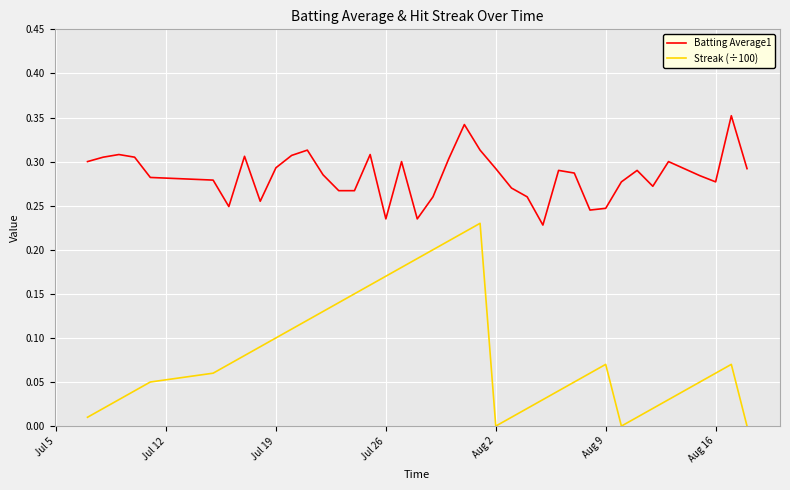

True or false: Batting Average1 and Streak (÷100) intersect in this chart.

False